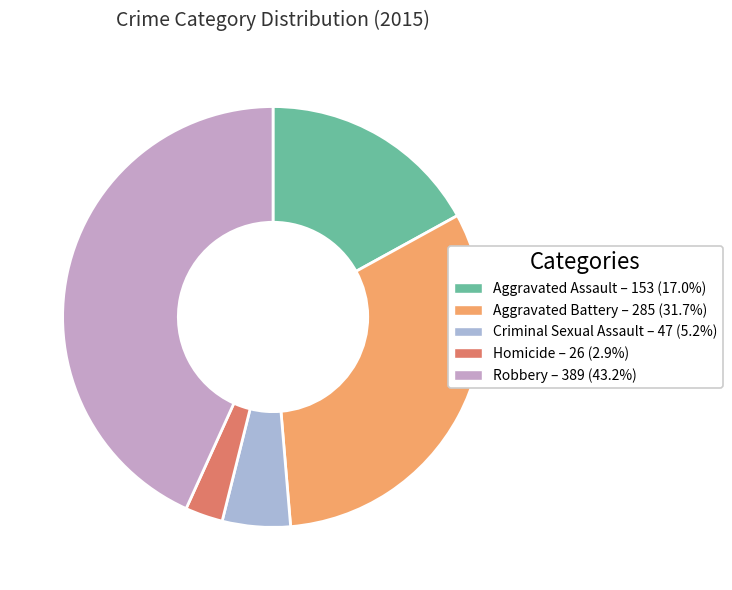

How many segments does this pie chart have?

5